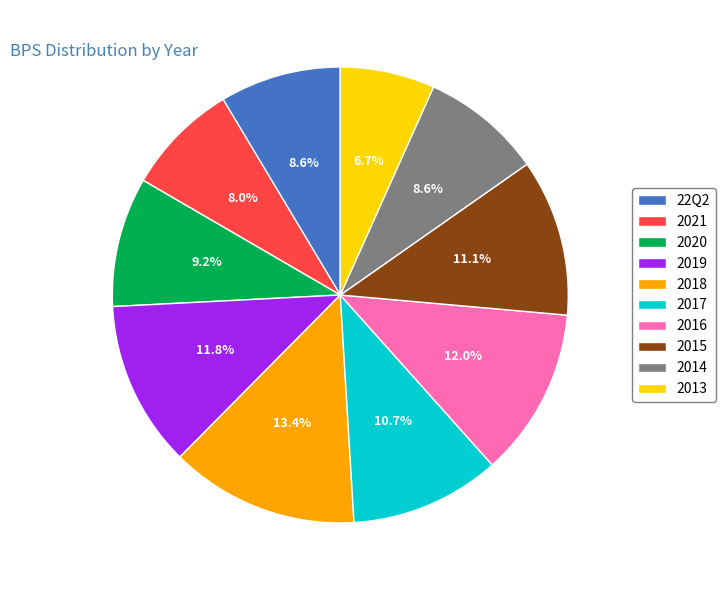

To the nearest percent, what is the combined percentage of 2014 and 2016?

21%